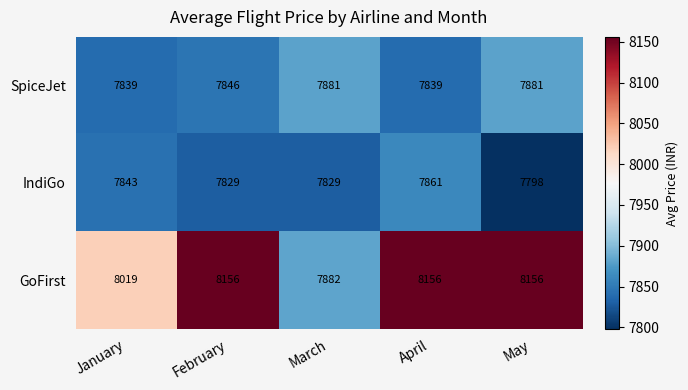

Which series has the largest range (max minus min)?

GoFirst